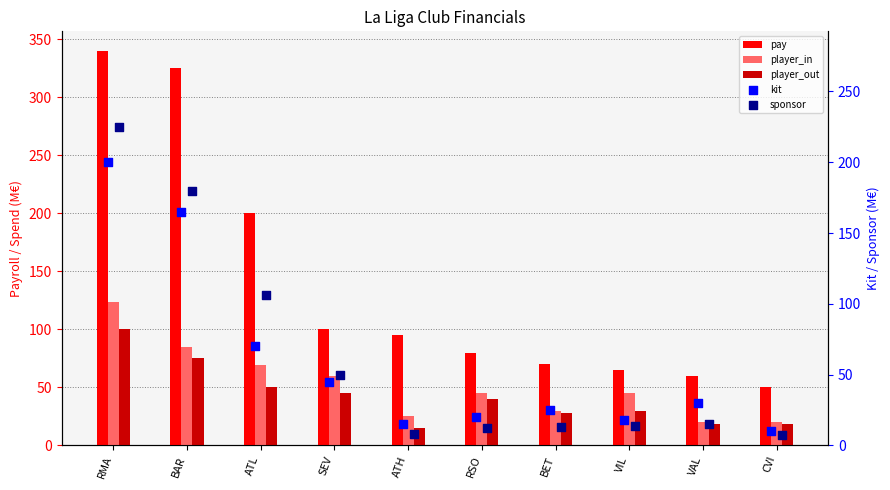

Which series has the largest Y range (max minus min)?

pay